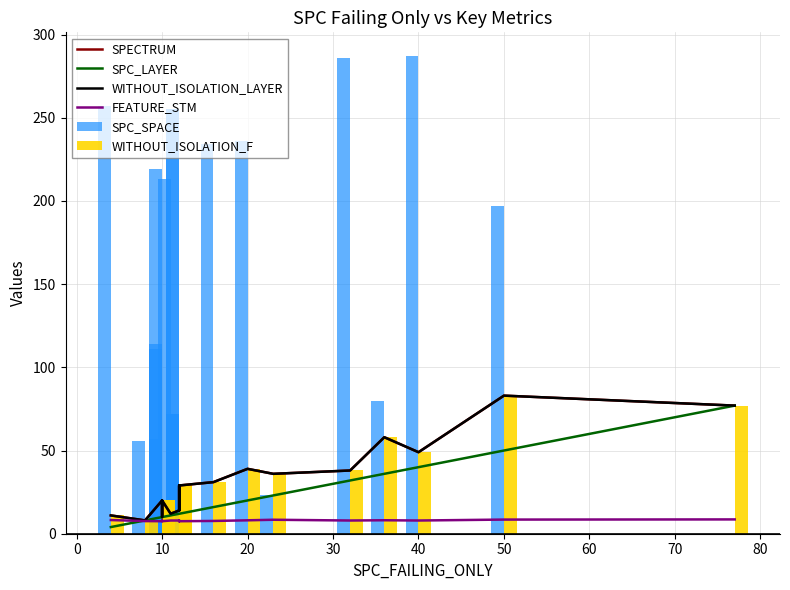

The SPC_LAYER series shows 5.3 at −10. True or false?

False